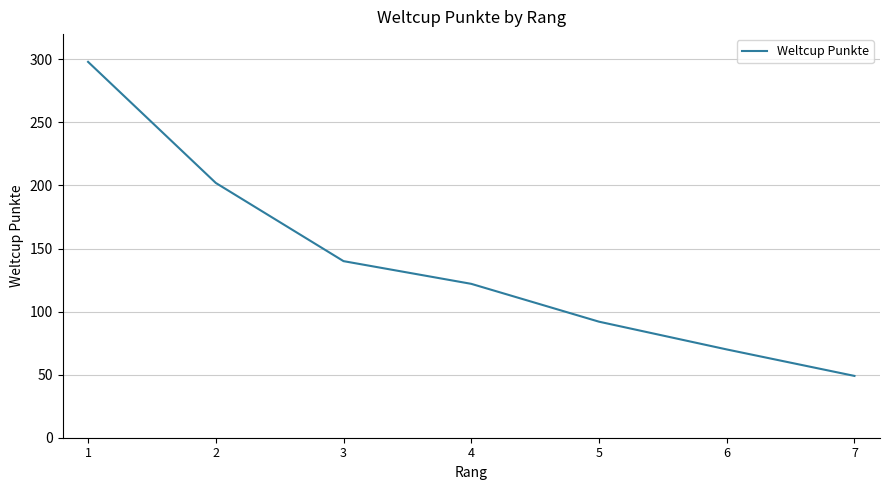

What is the change in value from 1 to 5?

-206